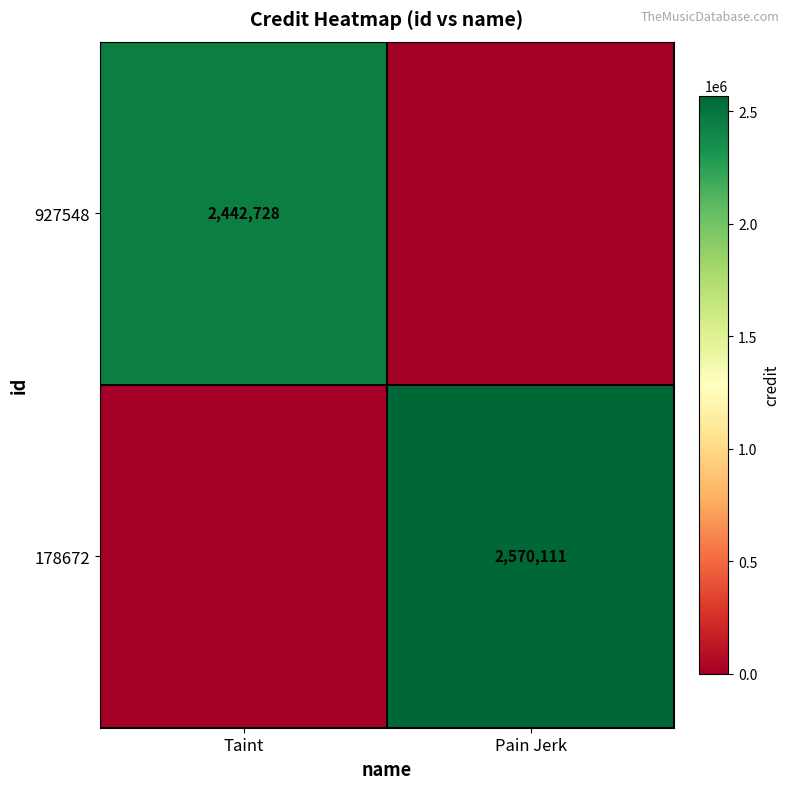

Count the number of data series in this chart.

2